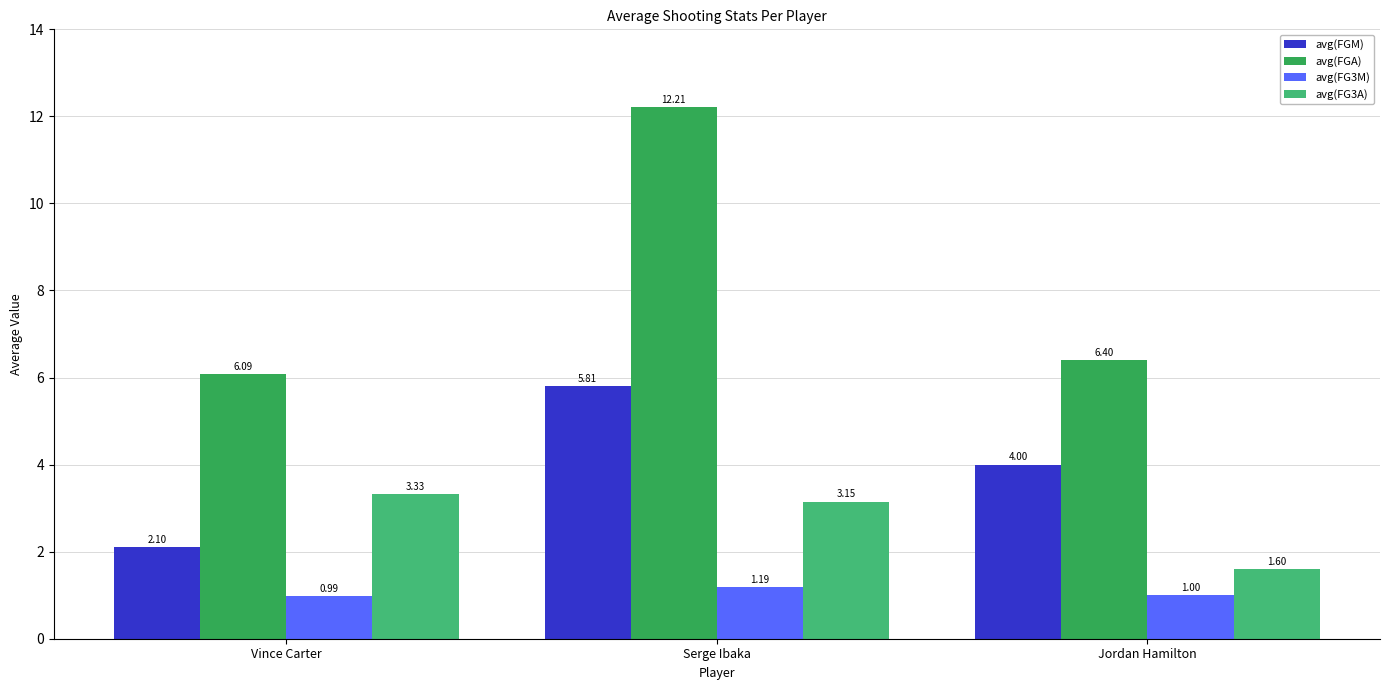

What is the label of the 1st bar from the left?

Vince Carter